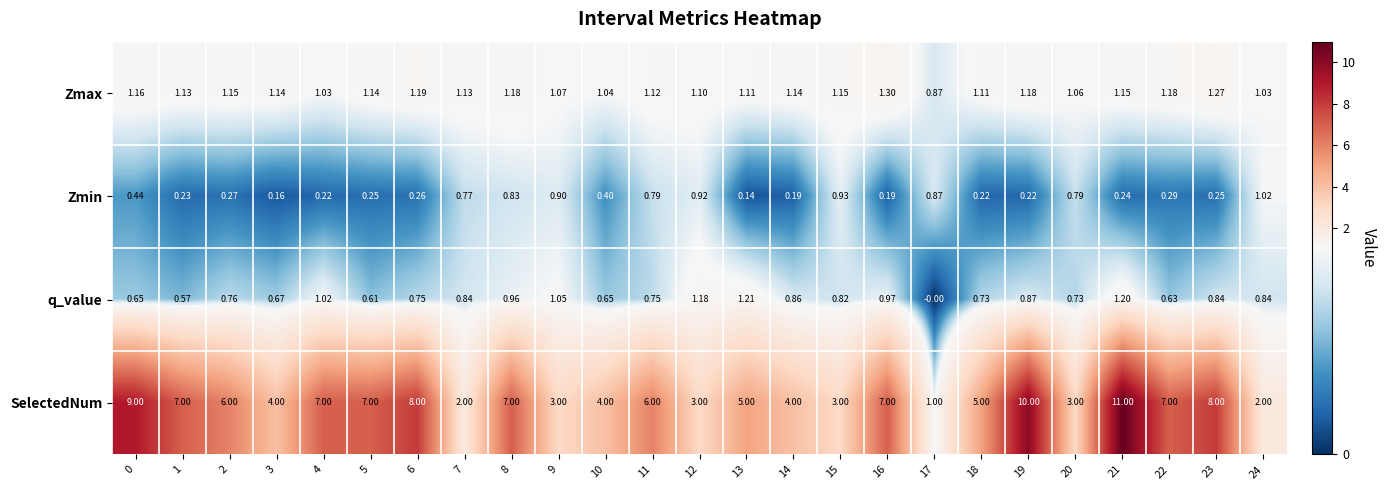

List the series in order of their peak value, lowest first.

Zmin, q_value, Zmax, SelectedNum